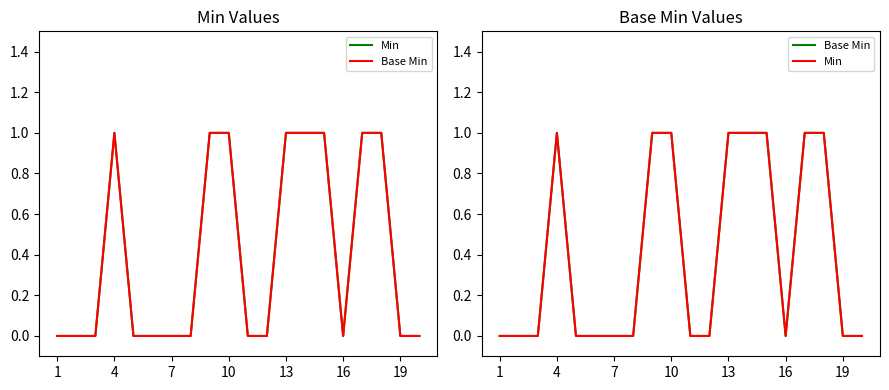

Rank the series by their maximum value, from lowest to highest.

Min, Base Min